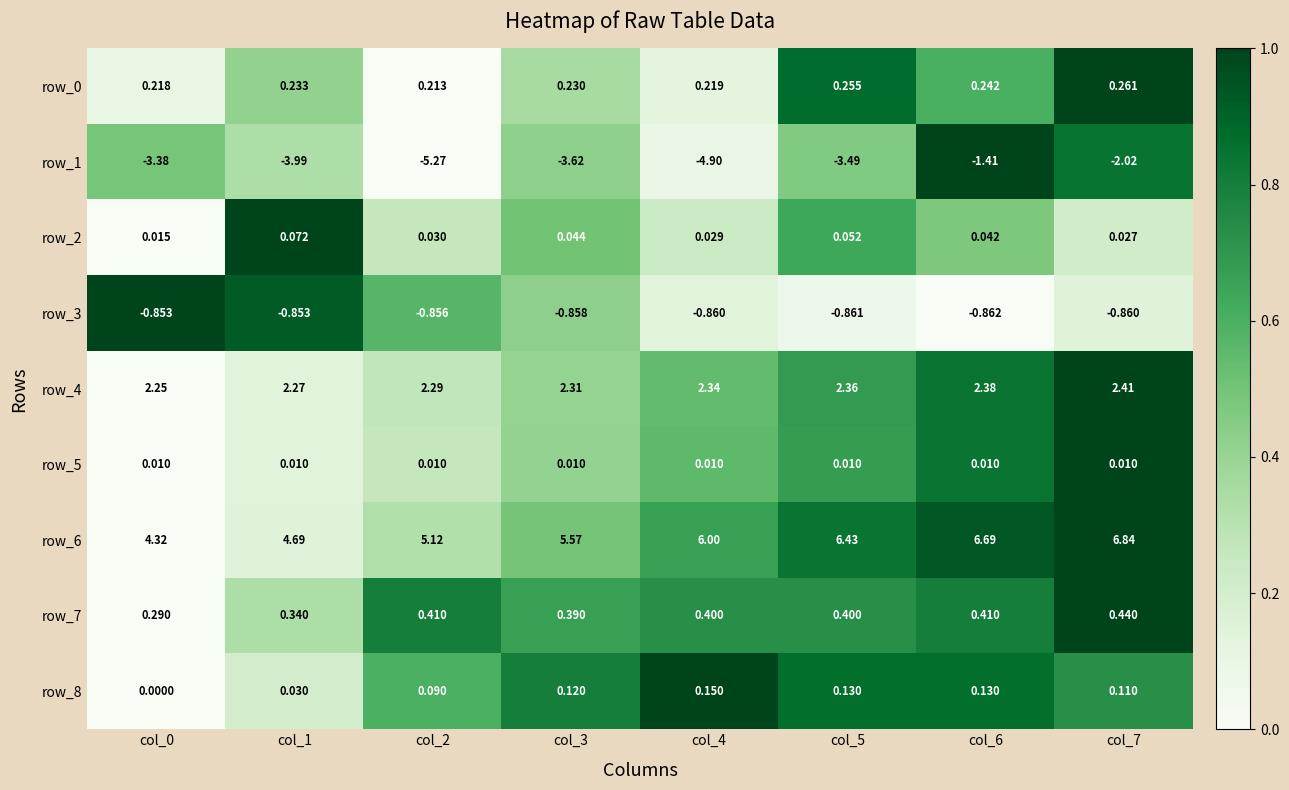

Is the value of row_6 at col_1 greater than the value of row_8 at col_5?

Yes